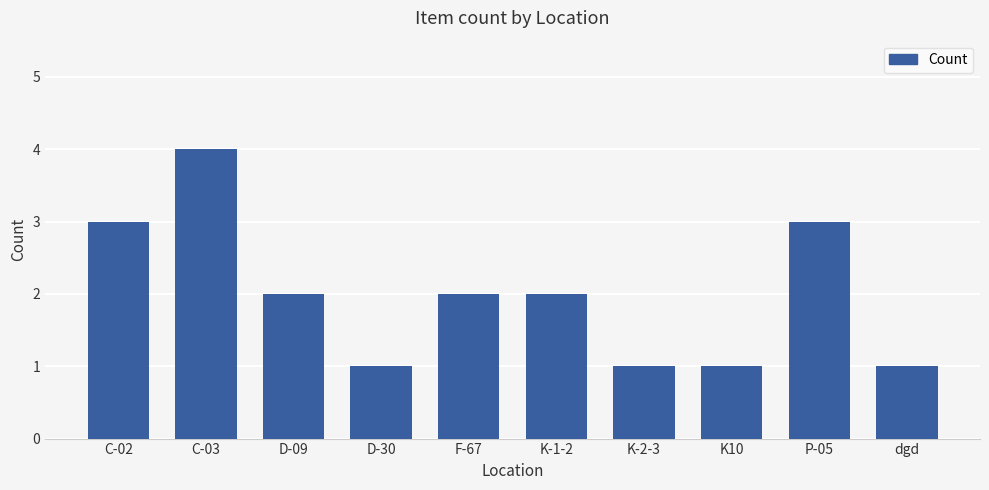

What is the difference between the maximum and minimum values?

3